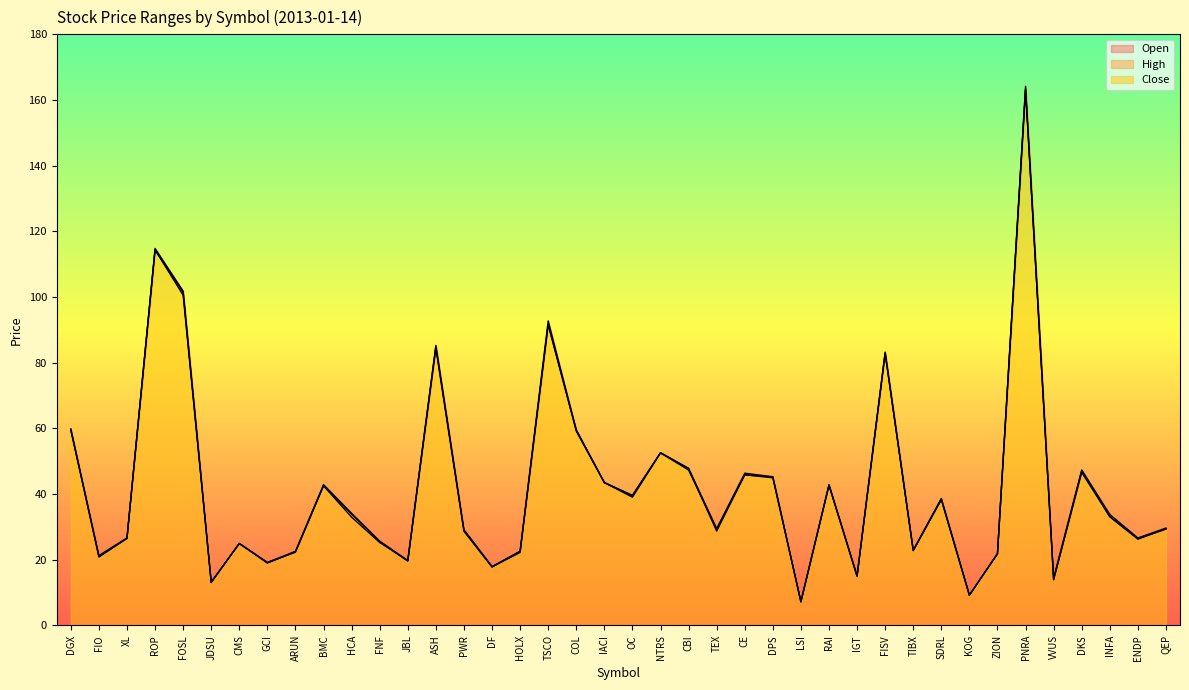

What is the value of the High point at the 19th from the left?

59.5